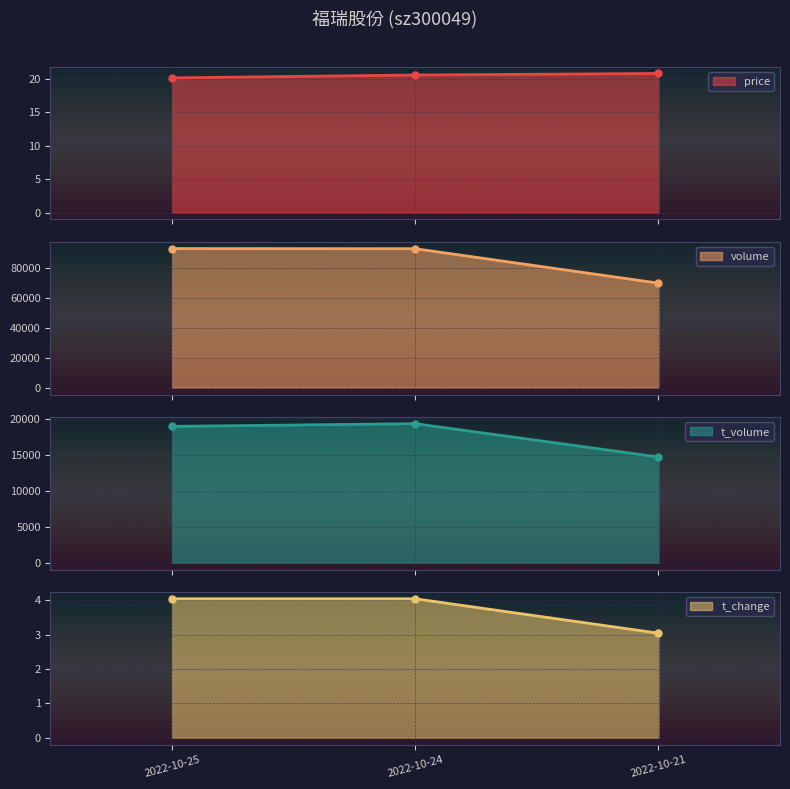

List the series in order of their peak value, highest first.

volume, t_volume, price, t_change